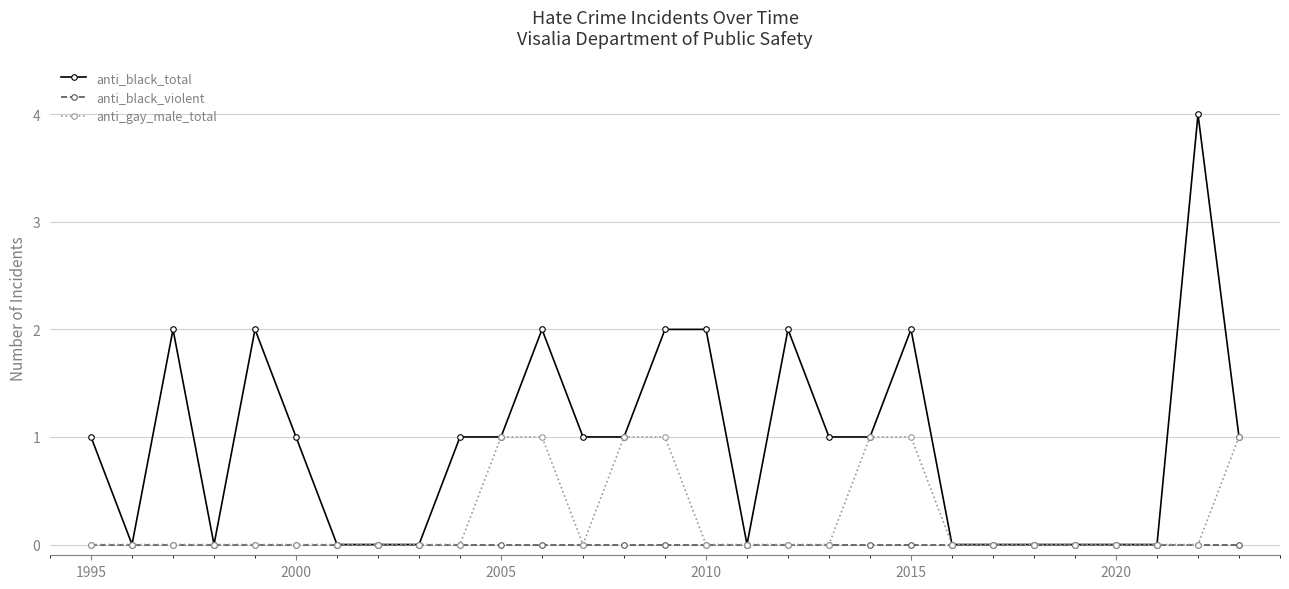

Which series has the widest spread of values?

anti_black_total